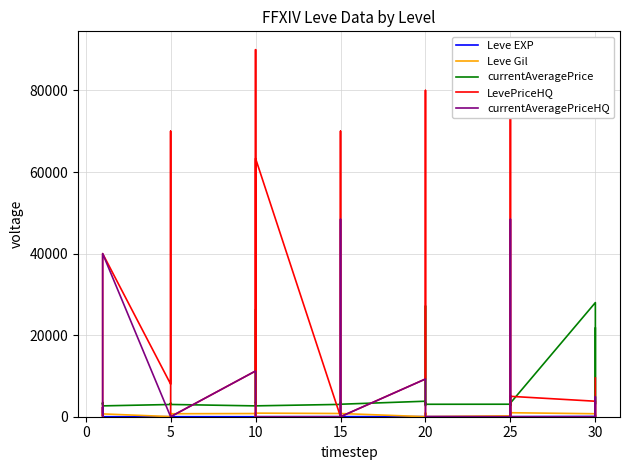

What is the sum of the currentAveragePrice values at 22 and 24?

7361